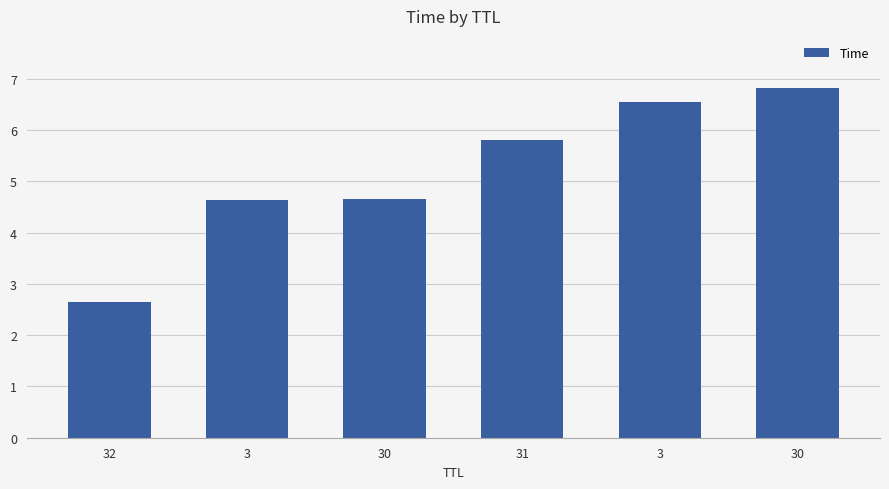

Reading left to right, extract all data points from this chart.

32=2.6	3=4.6	30=4.7	31=5.8	3=6.5	30=6.8